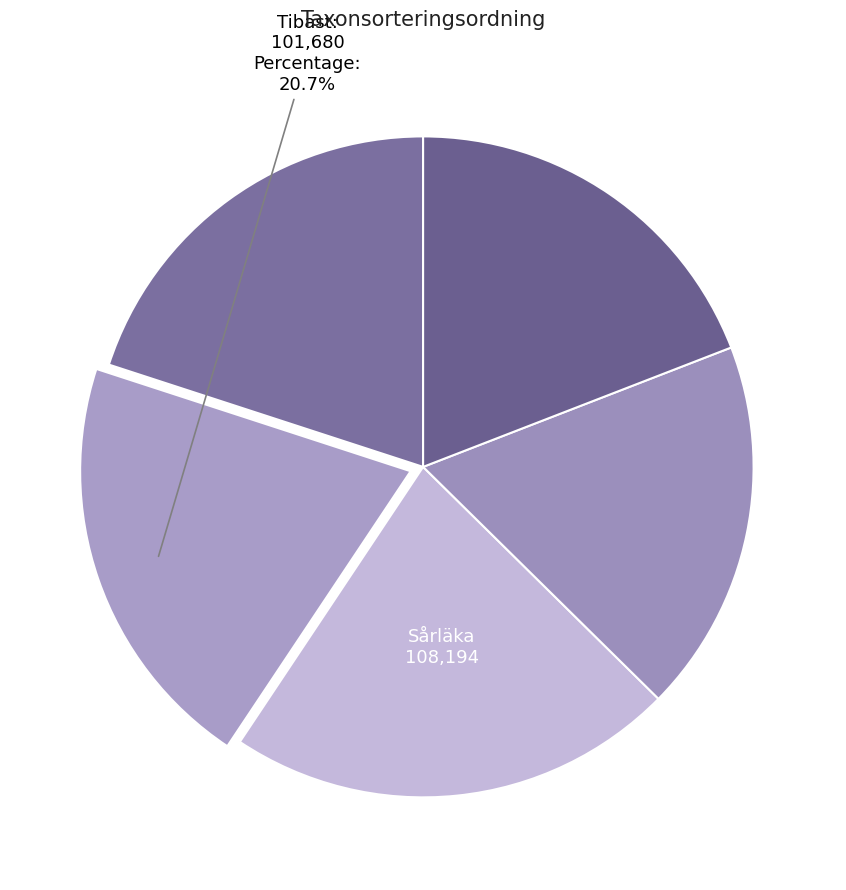

How many segments does this pie chart have?

5